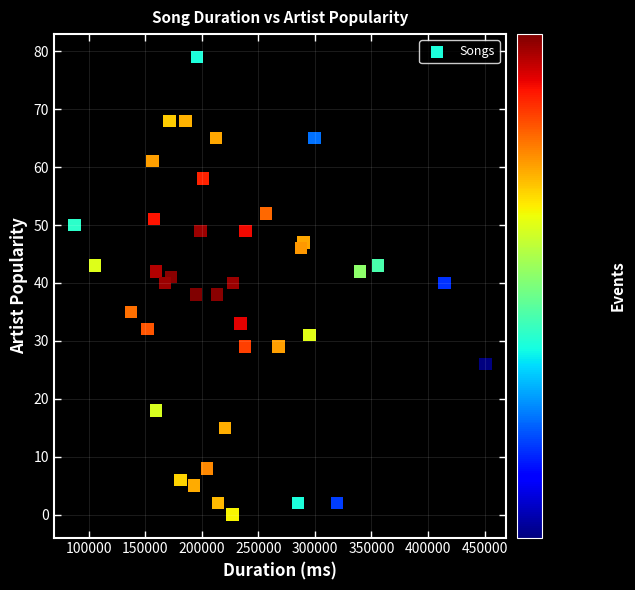

What is the range of X values (max minus min)?

363200